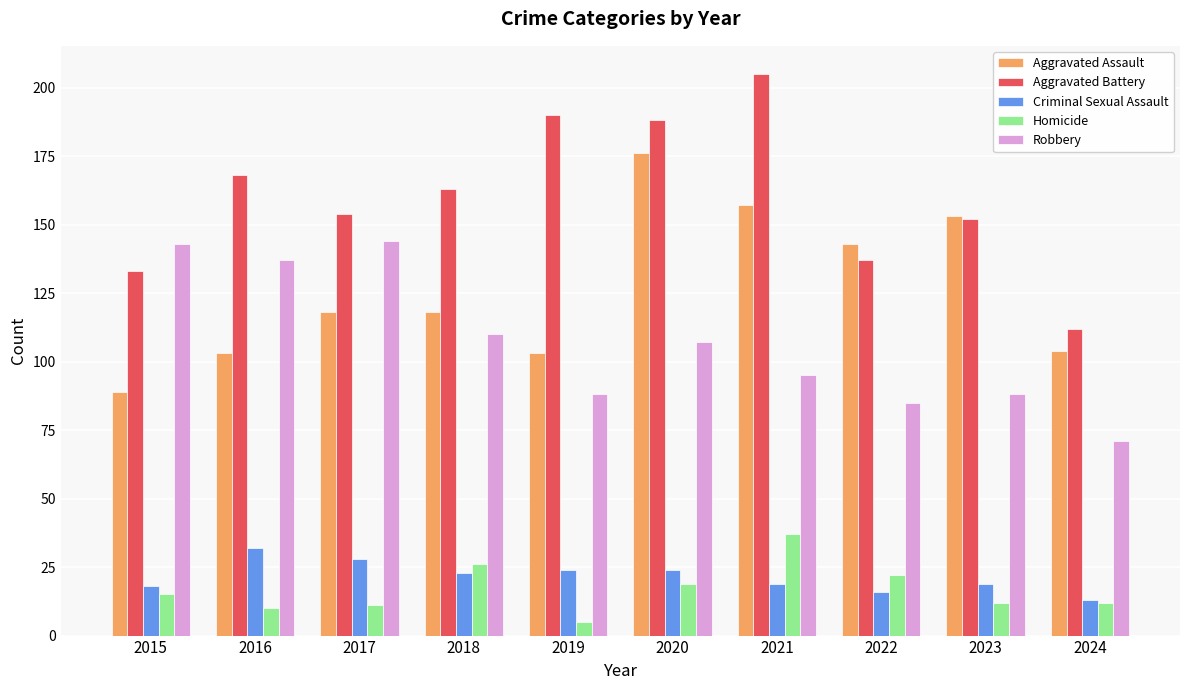

What are all the series names shown in the legend?

Aggravated Assault, Aggravated Battery, Criminal Sexual Assault, Homicide, Robbery